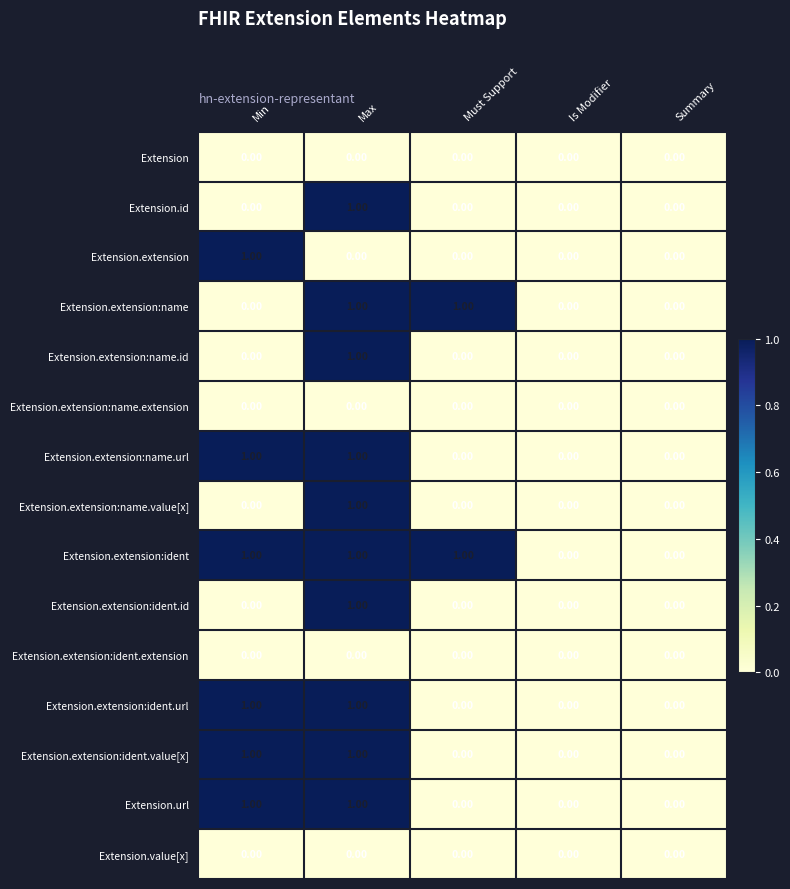

At which label does Extension.extension reach its peak?

Min